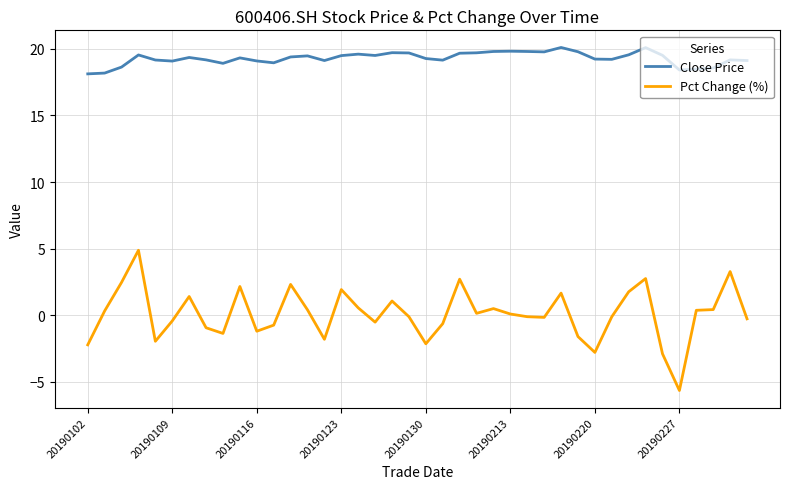

How many categories are shown in the chart?

40